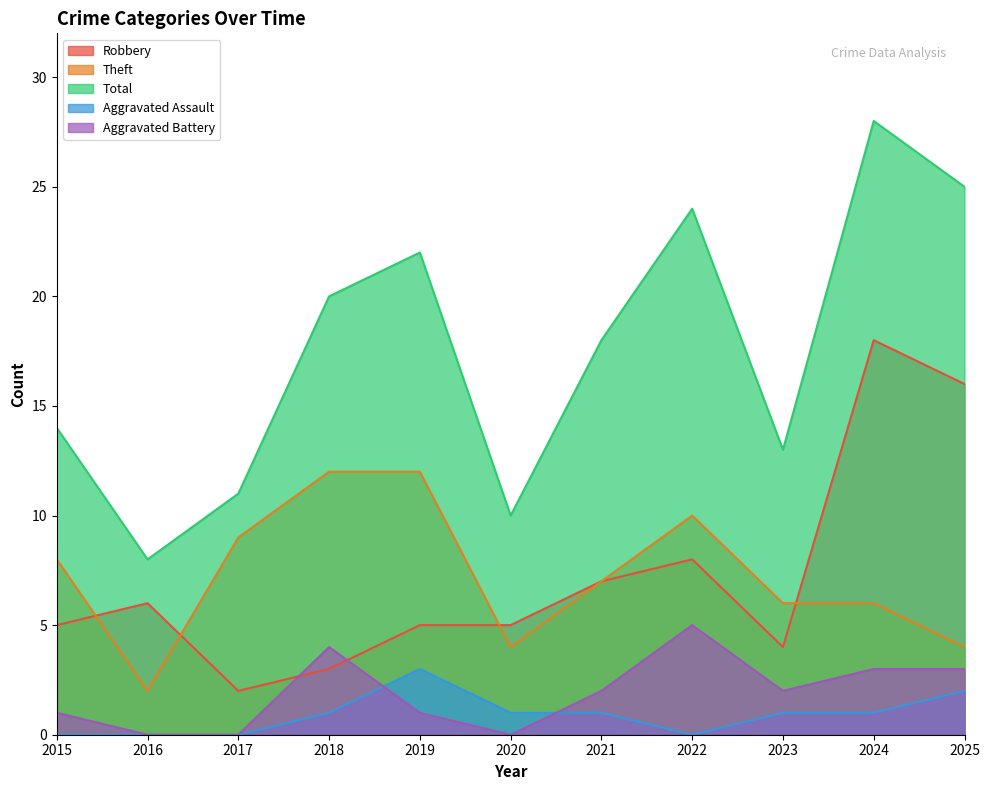

Rank the categories by Robbery value from lowest to highest.

2017, 2018, 2023, 2015, 2019, 2020, 2016, 2021, 2022, 2025, 2024